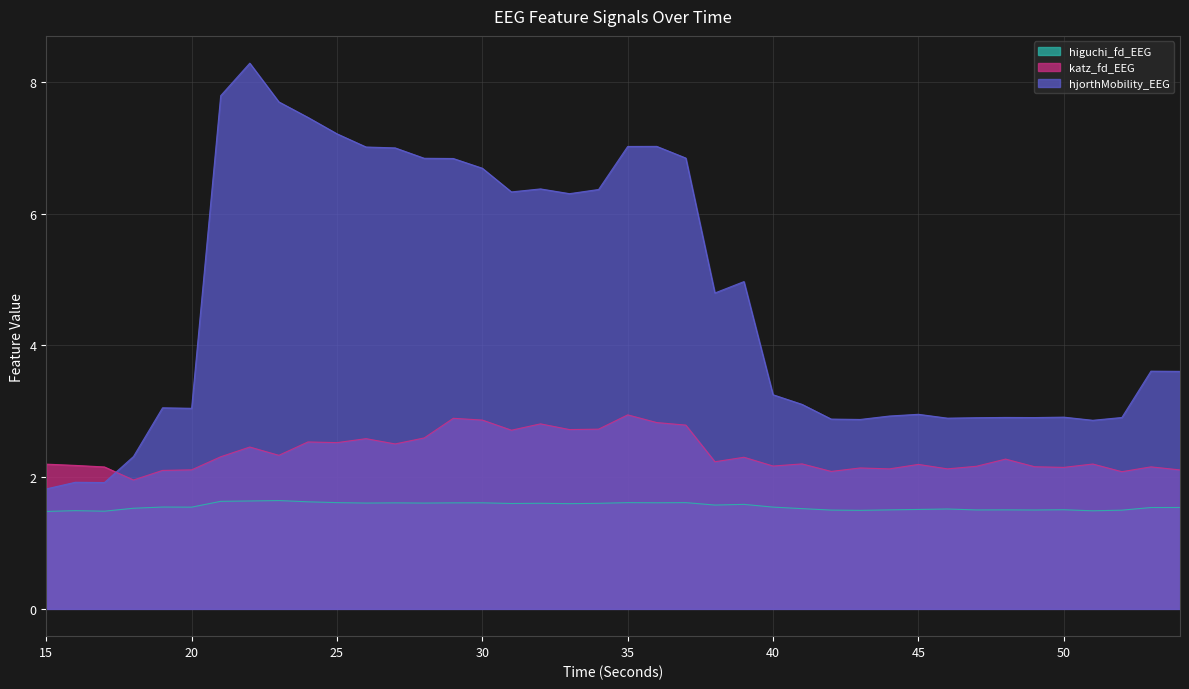

True or false: higuchi_fd_EEG and katz_fd_EEG cross at least once.

False